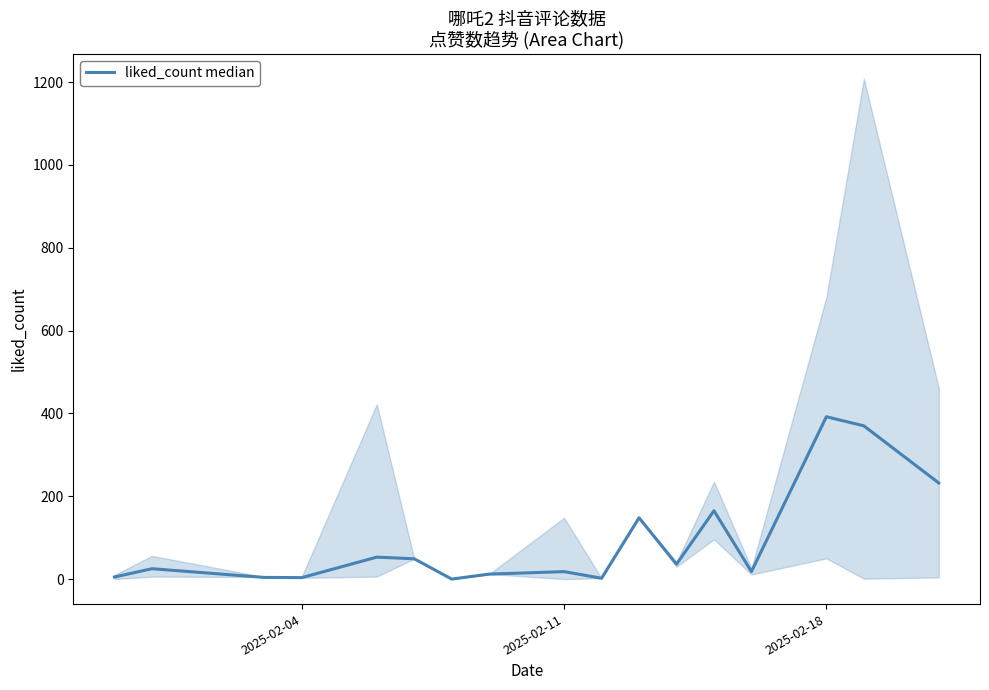

How many points are higher than both their immediate neighbors (excluding endpoints)?

6